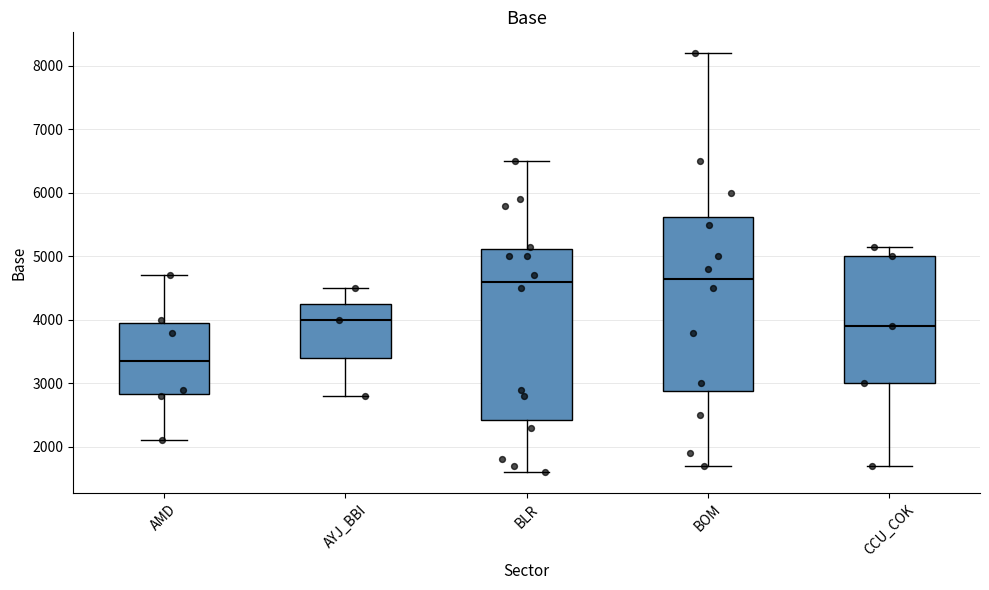

Which box's median line is the lowest?

AMD